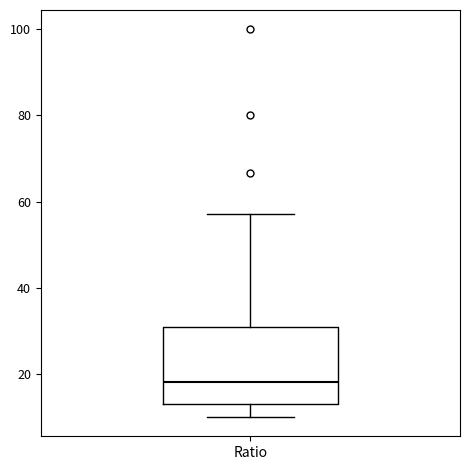

Transcribe this box plot: give where the median line is, the range the box spans, and where the two whiskers end, as read against the y-axis. The values are not printed on the chart, so give them approximately, as read against the axis.

median 18, box 12 to 30, whiskers 10 to 58